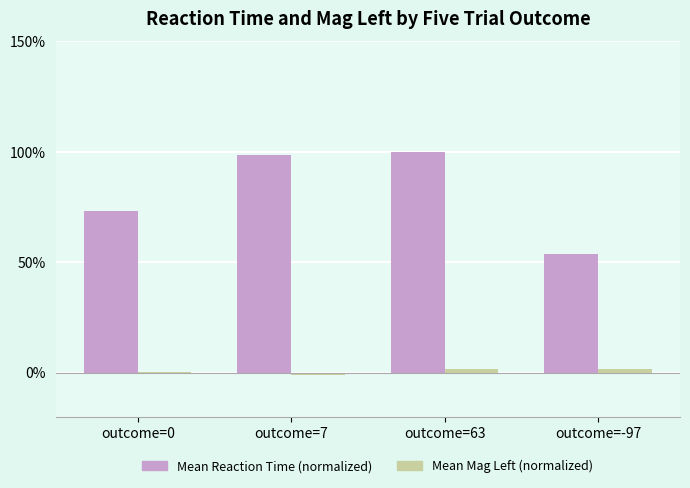

What is the maximum value shown in the chart?

100.0